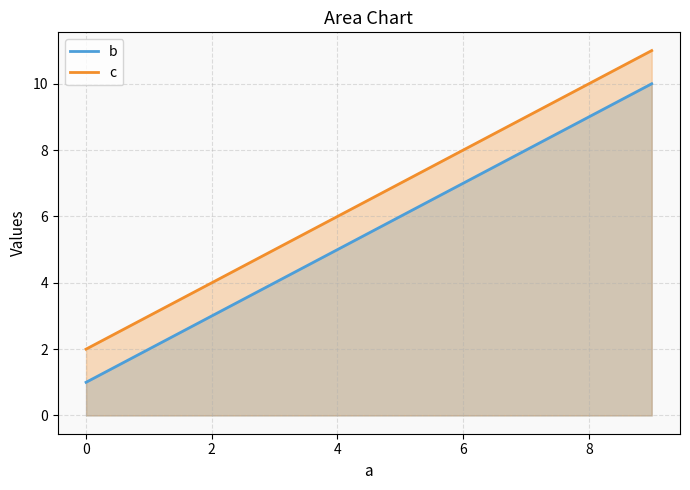

Which series has the largest range (max minus min)?

b